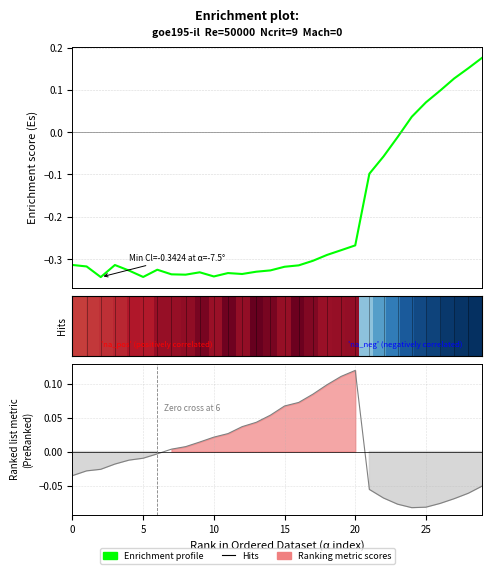

Reading left to right, extract all data points from this chart.

-0.3	-0.3	-0.3	-0.3	-0.3	-0.3	-0.3	-0.3	-0.3	-0.3	-0.3	-0.3	-0.3	-0.3	-0.3	-0.3	-0.3	-0.3	-0.3	-0.3	-0.3	-0.1	-0.1	-0.0	0.0	0.1	0.1	0.1	0.2	0.2